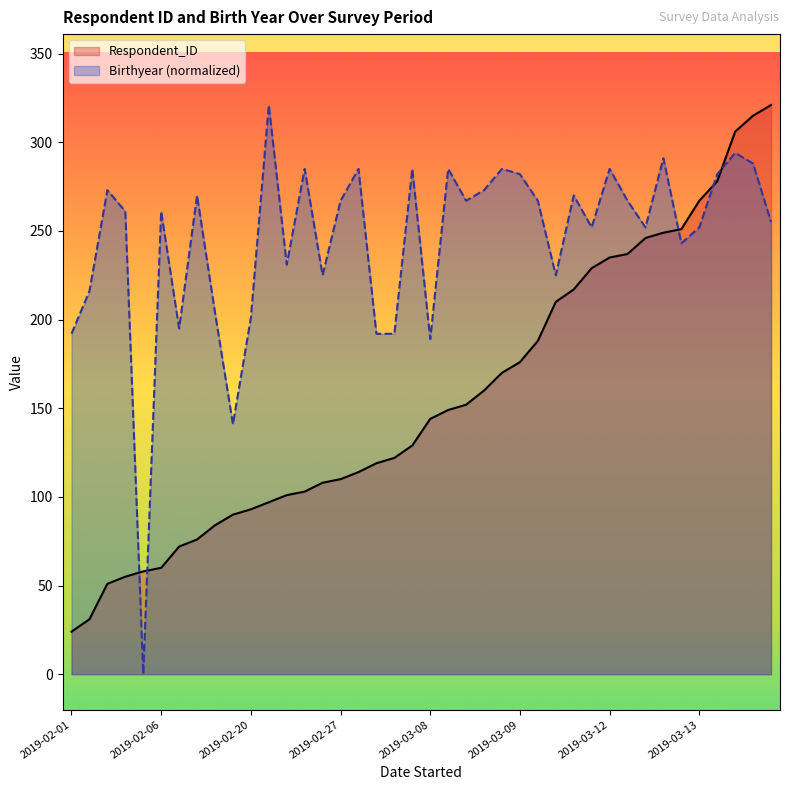

Which category has the highest value in the Respondent_ID series?

2019-03-17